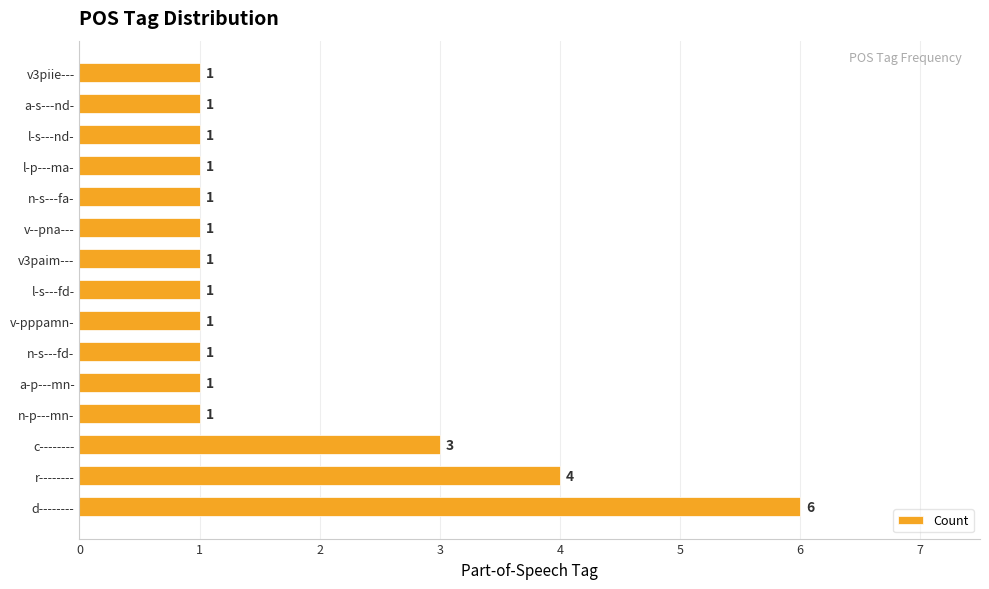

What is the sum of all values?

25